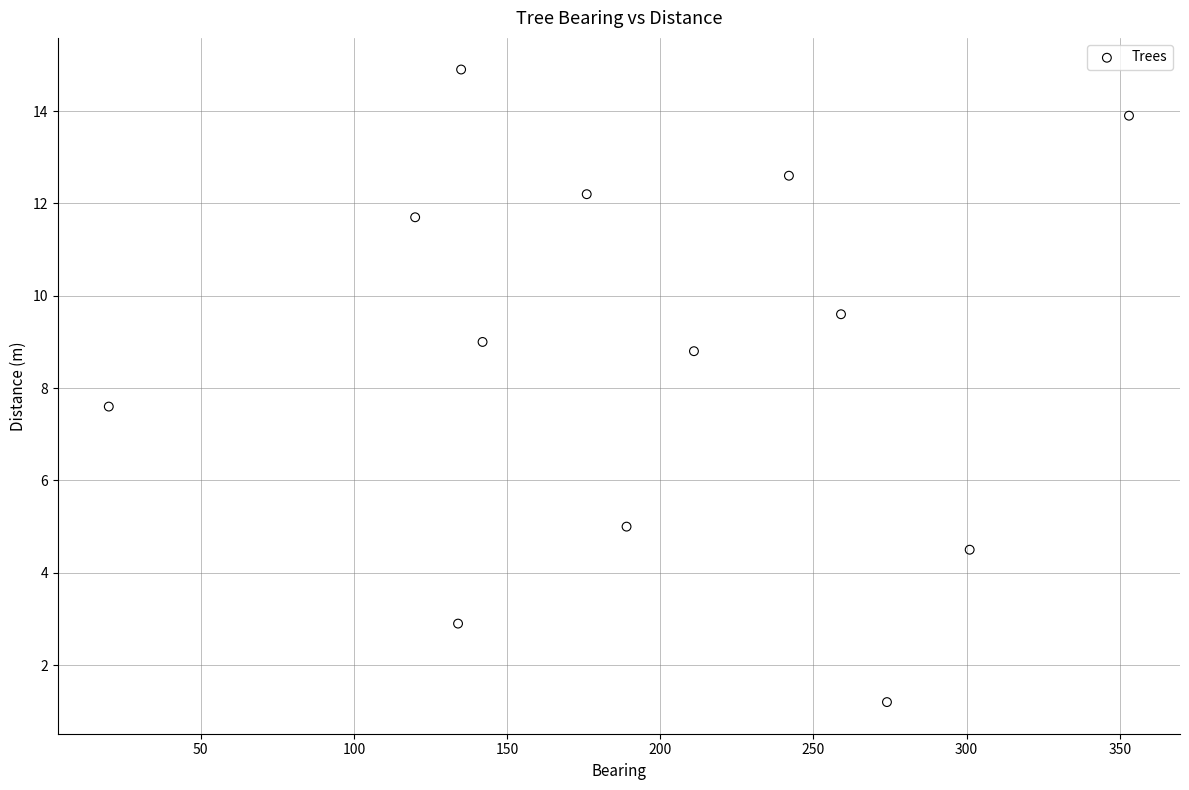

What Y value in the scatter plot is closest to 8?

7.6